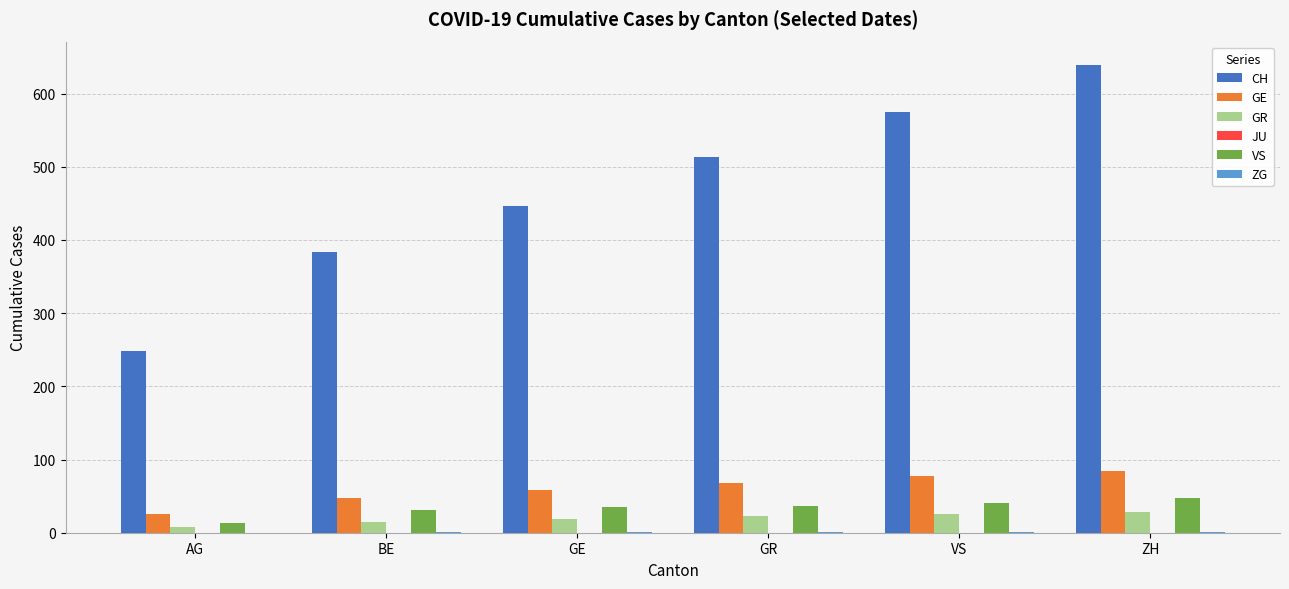

Is it true that CH equals 838 at ZH?

False